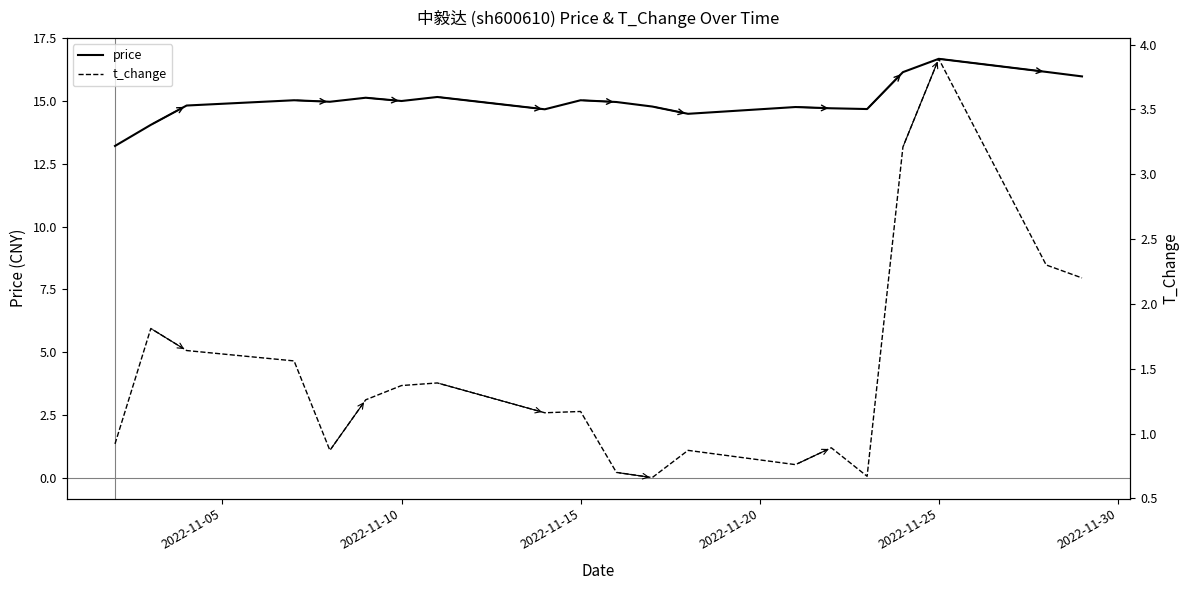

Which category has the highest value in the price series?

2022-11-25